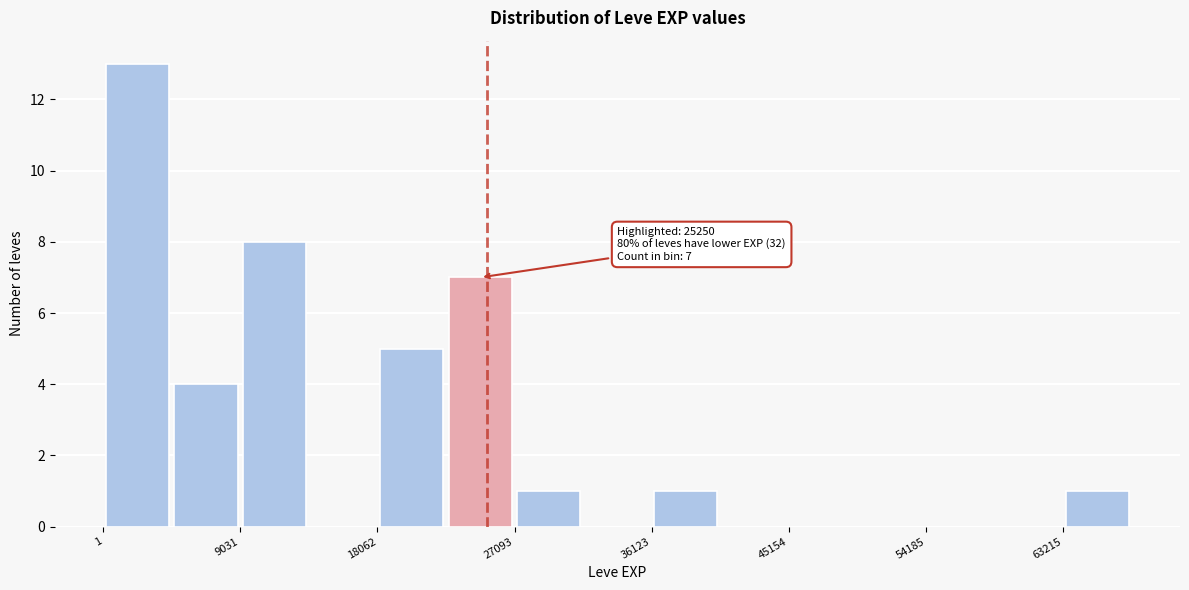

Which range on the x-axis has the tallest bar?

0 to 5000